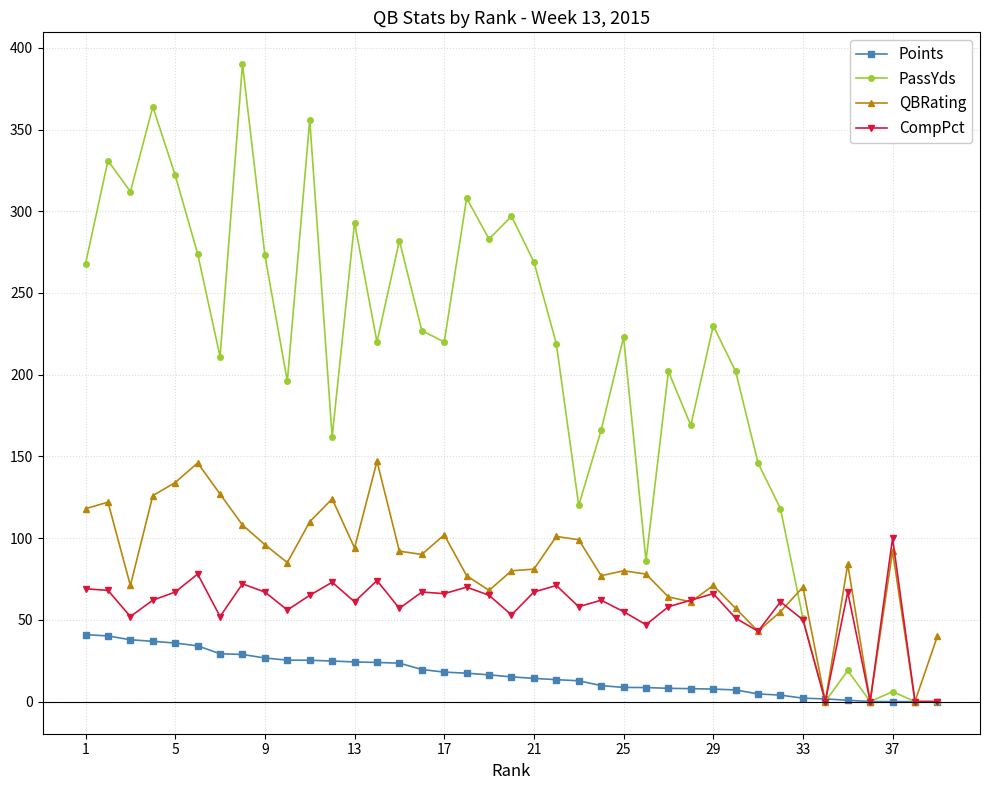

Rank the series by their maximum value, from lowest to highest.

Points, CompPct, QBRating, PassYds